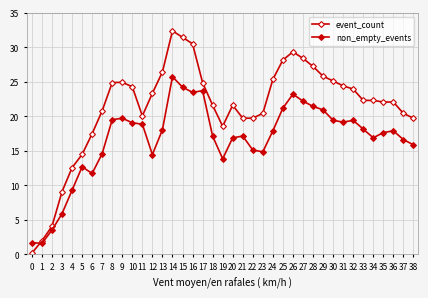

Is the value of non_empty_events at 5 greater than the value of event_count at 23?

No